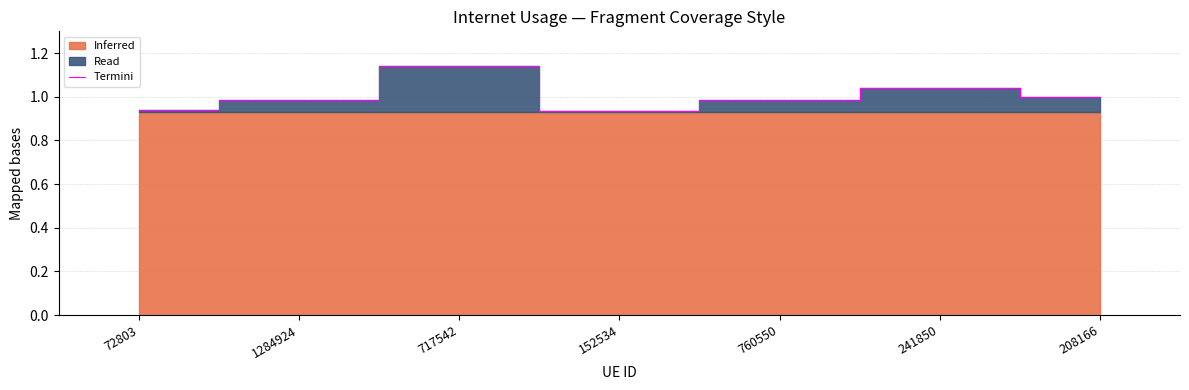

Rank the categories by value from highest to lowest.

717542, 241850, 208166, 1284924, 760550, 72803, 152534